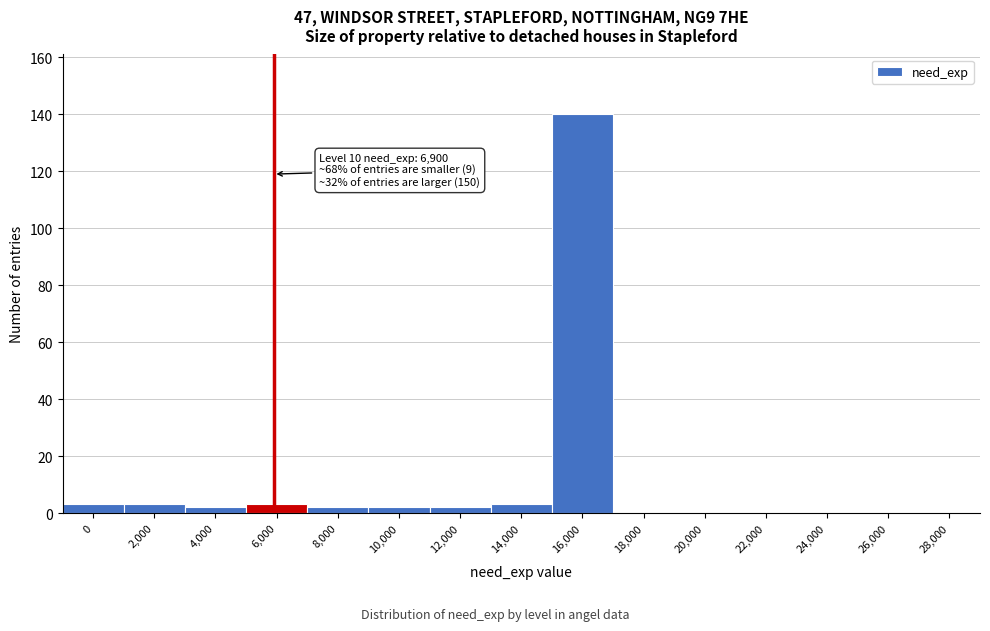

Reading right to left, transcribe all the data shown in this chart.

28,000=0	26,000=0	24,000=0	22,000=0	20,000=0	18,000=0	16,000=140	14,000=3	12,000=2	10,000=2	8,000=2	6,000=3	4,000=2	2,000=3	0=3